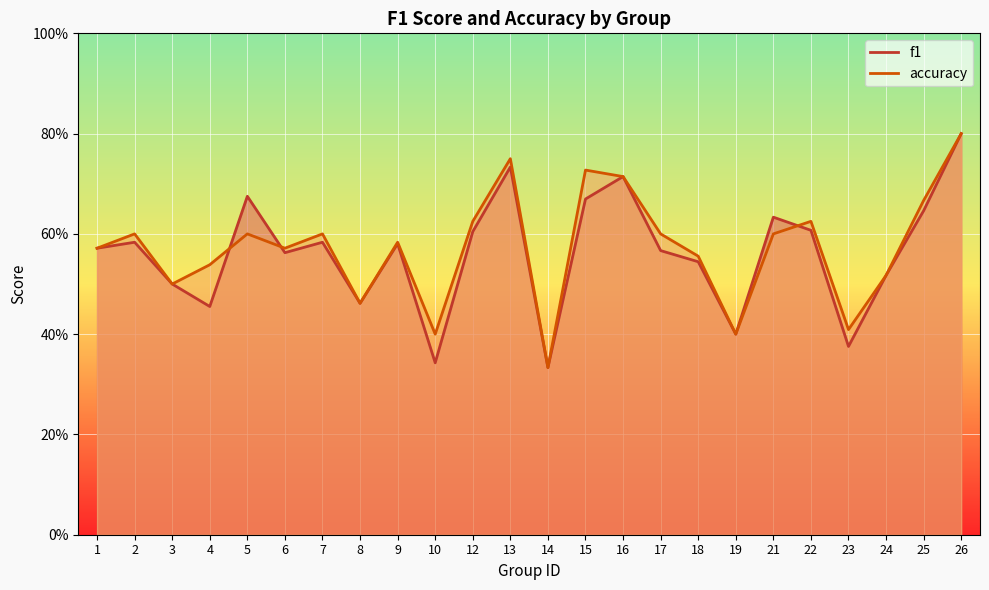

Count the accuracy values in the range 0 to 1.

24